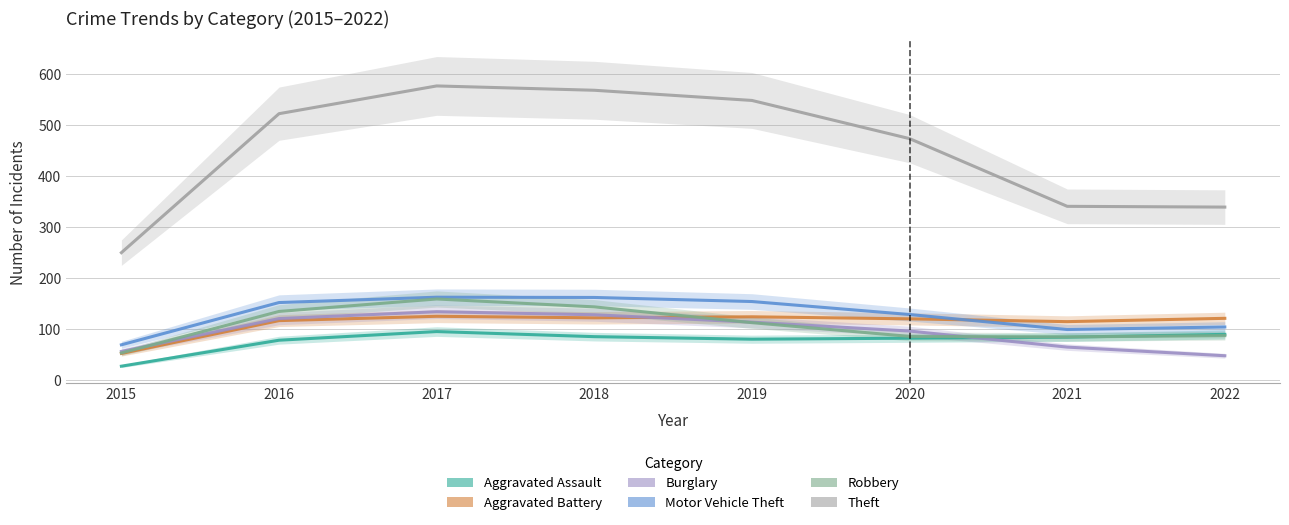

At which label does Aggravated Battery first exceed 120?

2017